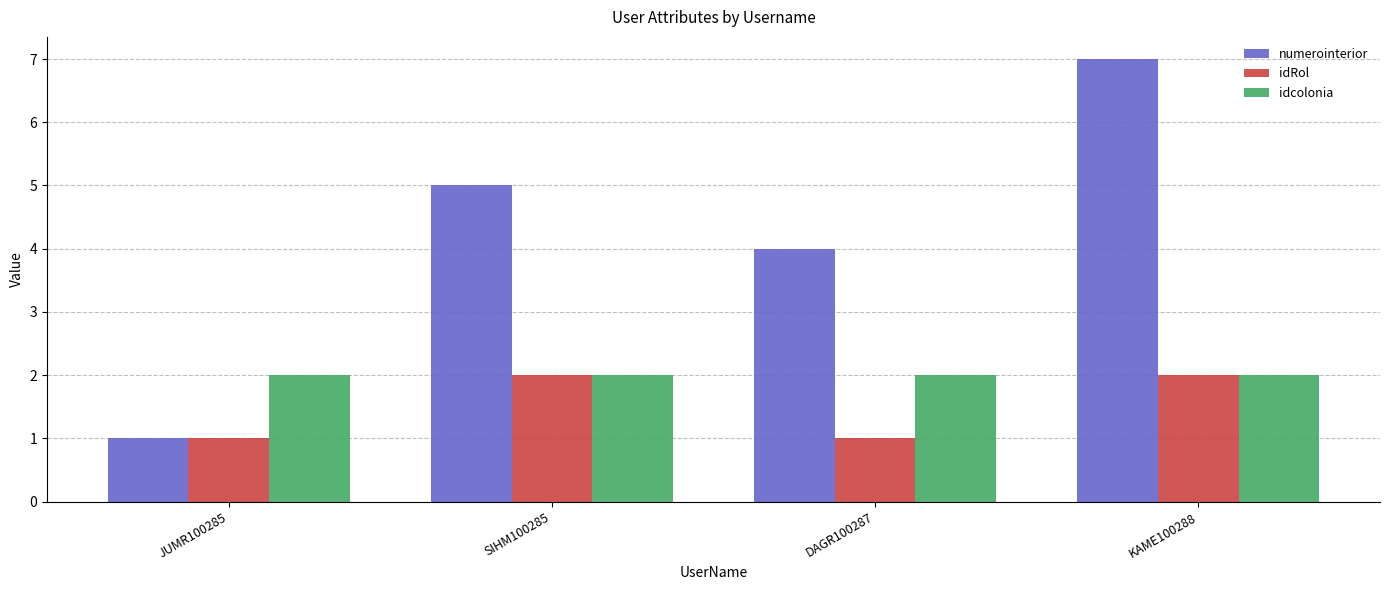

What is the label of the 1st bar from the right?

KAME100288